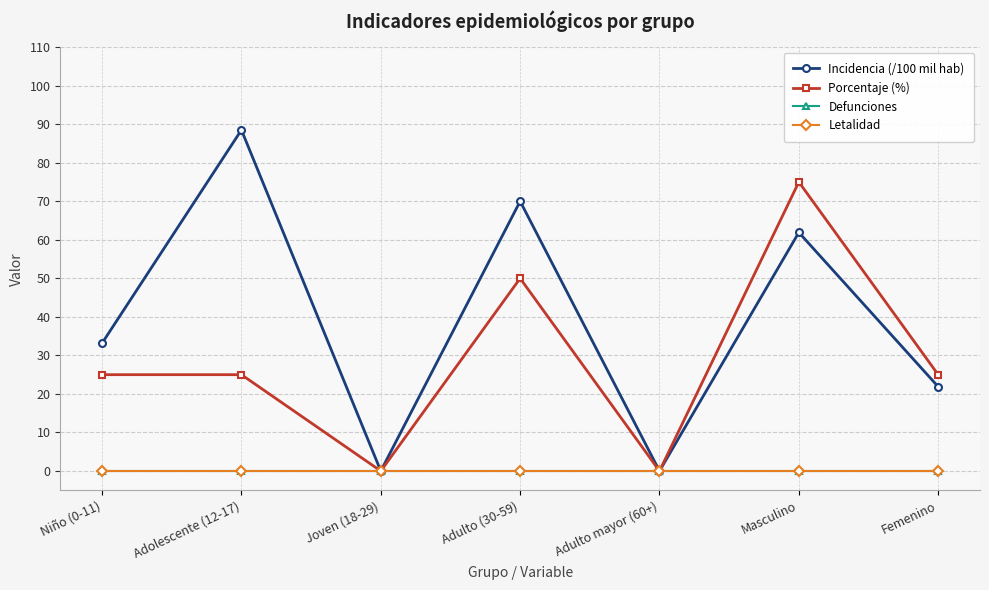

Is this an area chart (filled region under the line)?

No